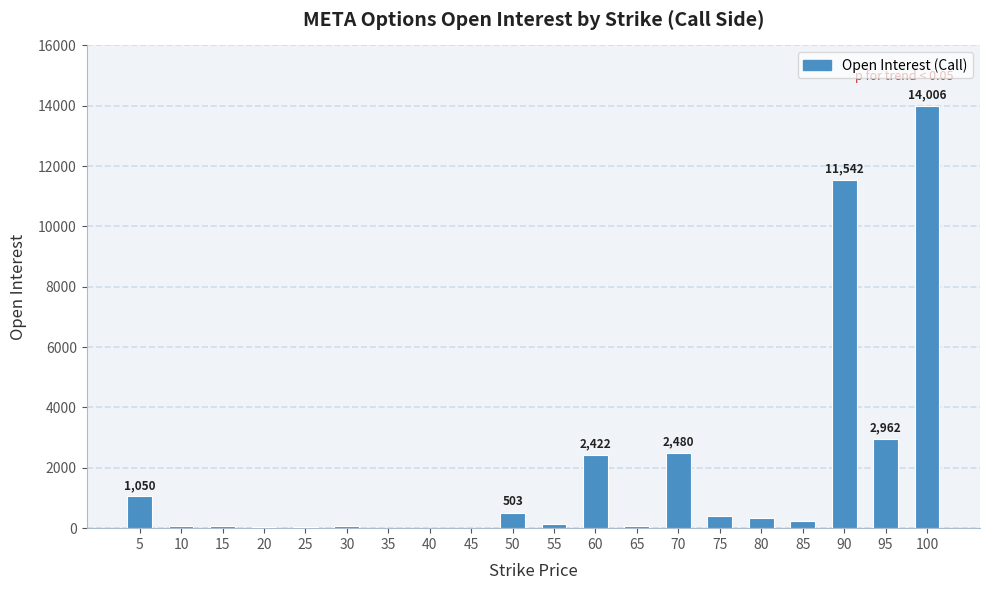

What is the sum of all values?

36458